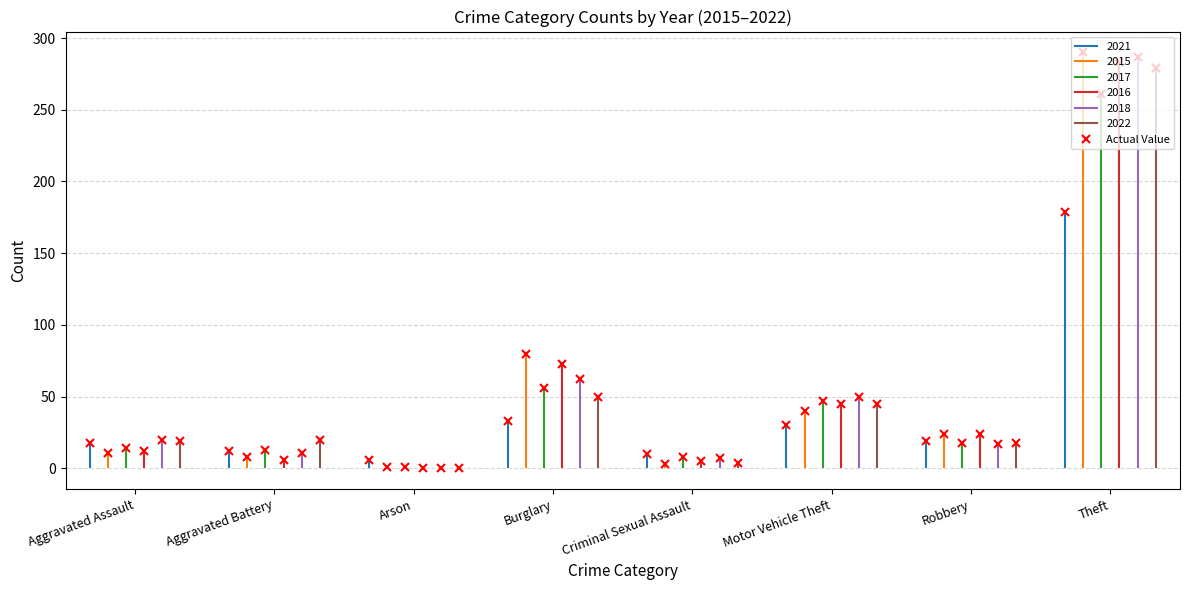

How many points are higher than both their immediate neighbors (excluding endpoints)?

2